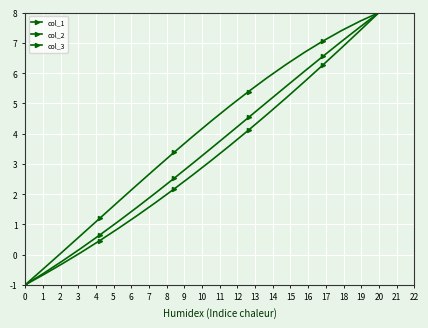

What is the value of the col_1 point at the 19th from the left?

7.7